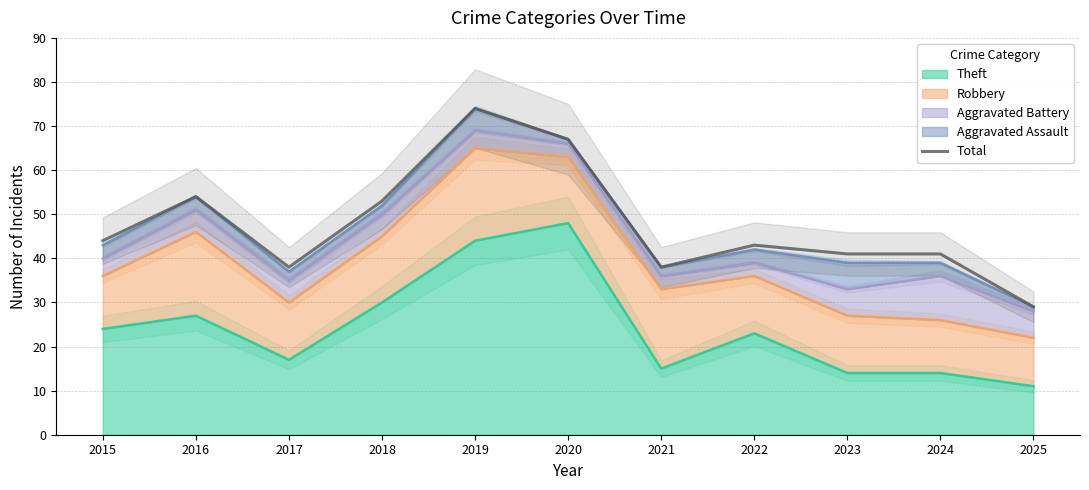

What is the difference between the values at 2022 and 2016?

11